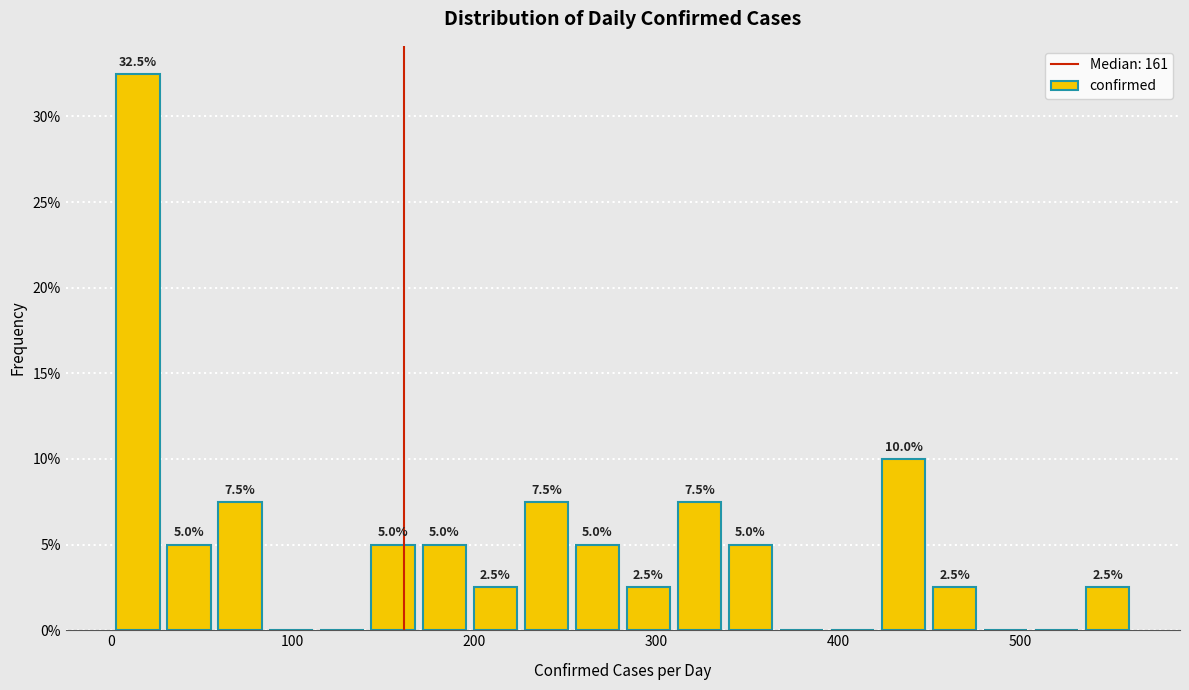

Around what value on the x-axis is the tallest bar? Give the approximate position of its centre, as read against the axis.

20